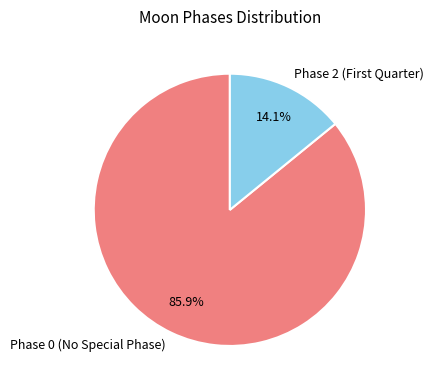

What is the smallest slice in the pie chart?

Phase 2 (First Quarter)